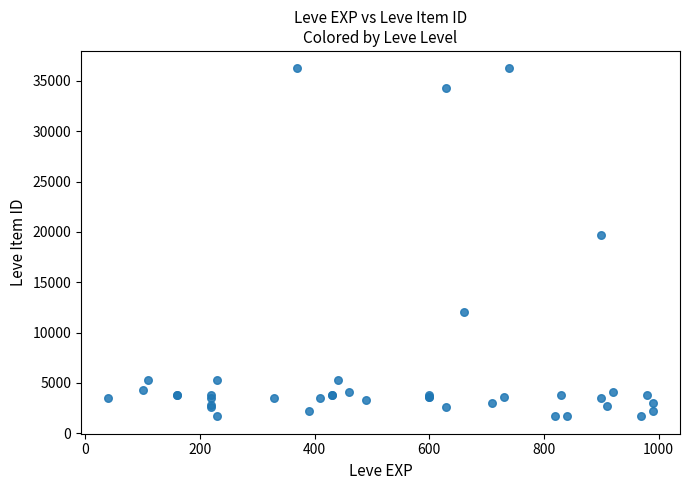

What Y value in the scatter plot is closest to 18967?

19744